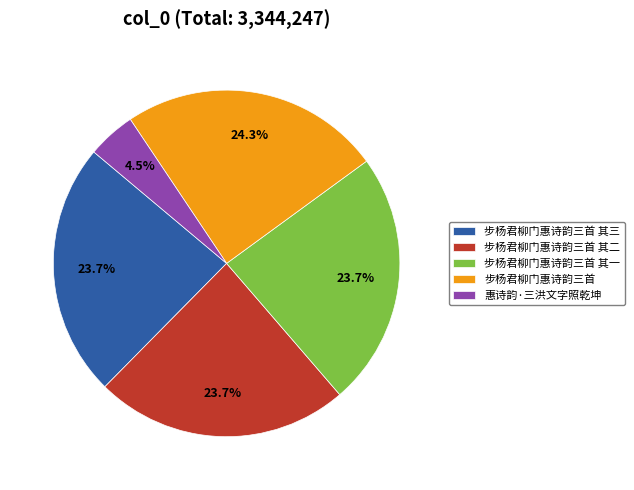

What is the ratio of the value at 步杨君柳门惠诗韵三首 其二 to the value at 惠诗韵·三洪文字照乾坤?

5.3